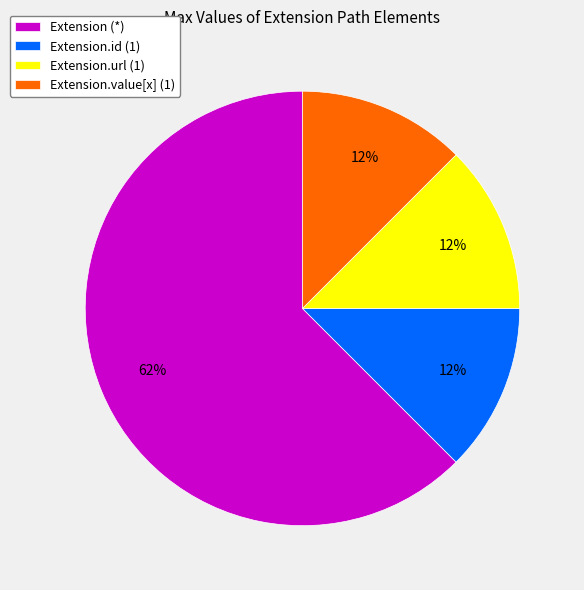

Which slice is the largest?

Extension (*)